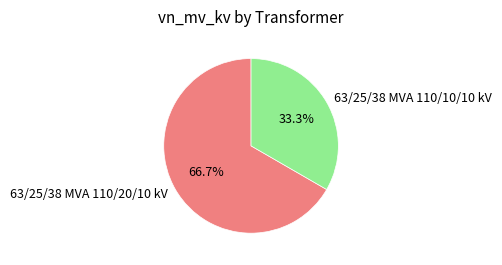

What is the ratio of the value at 63/25/38 MVA 110/10/10 kV to the value at 63/25/38 MVA 110/20/10 kV?

0.5